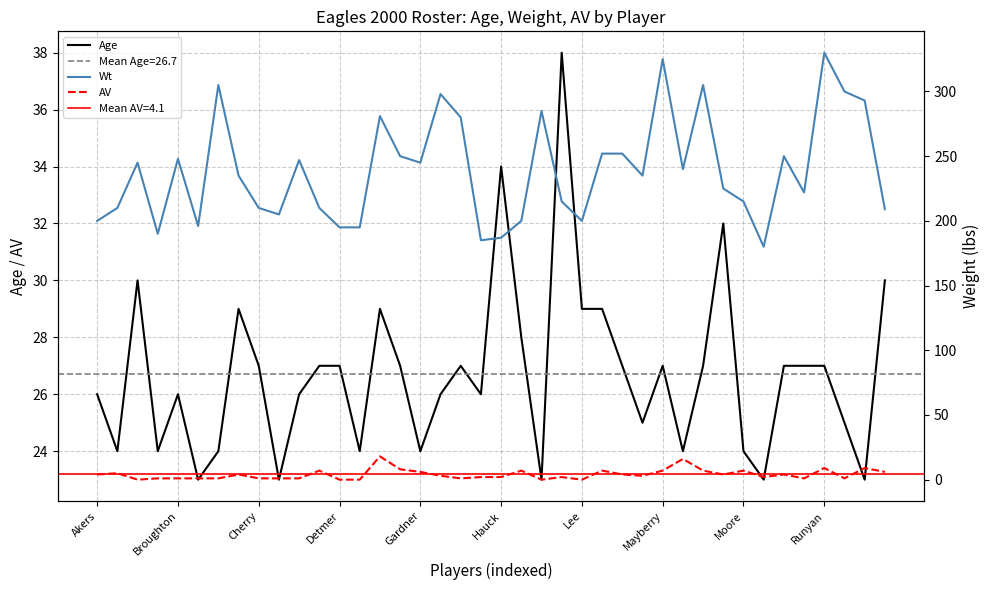

What is the maximum value for Age?

38